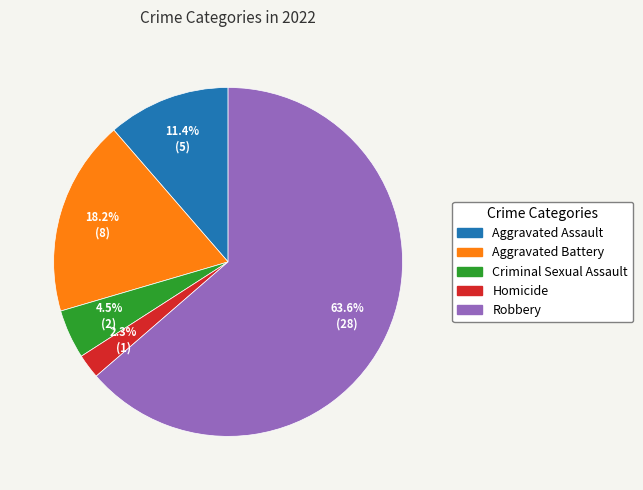

How many segments does this pie chart have?

5